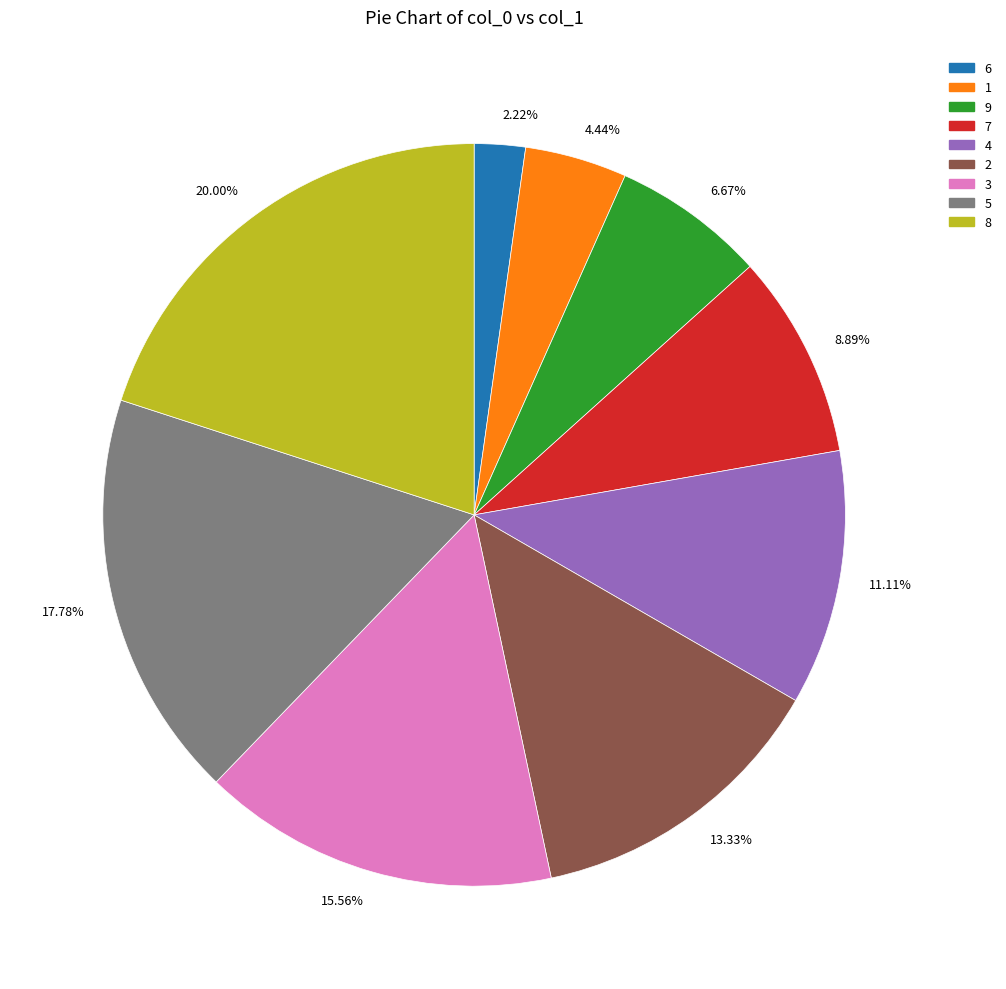

To the nearest percent, what percentage of the pie is 9?

7%